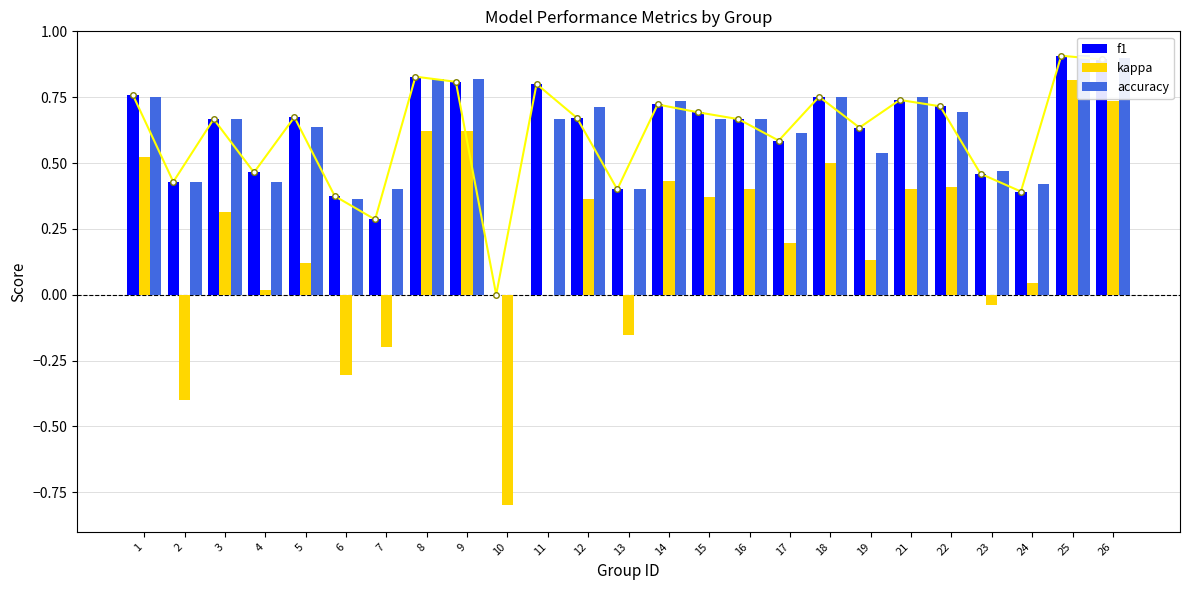

Which category has the lowest value in the kappa series?

10